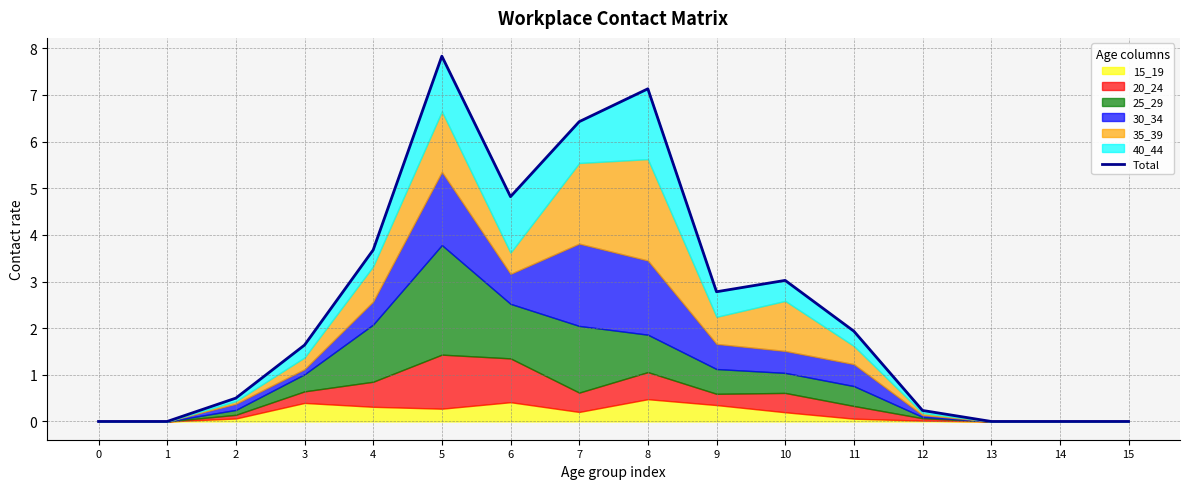

Which has a higher value, 8 or 5?

5